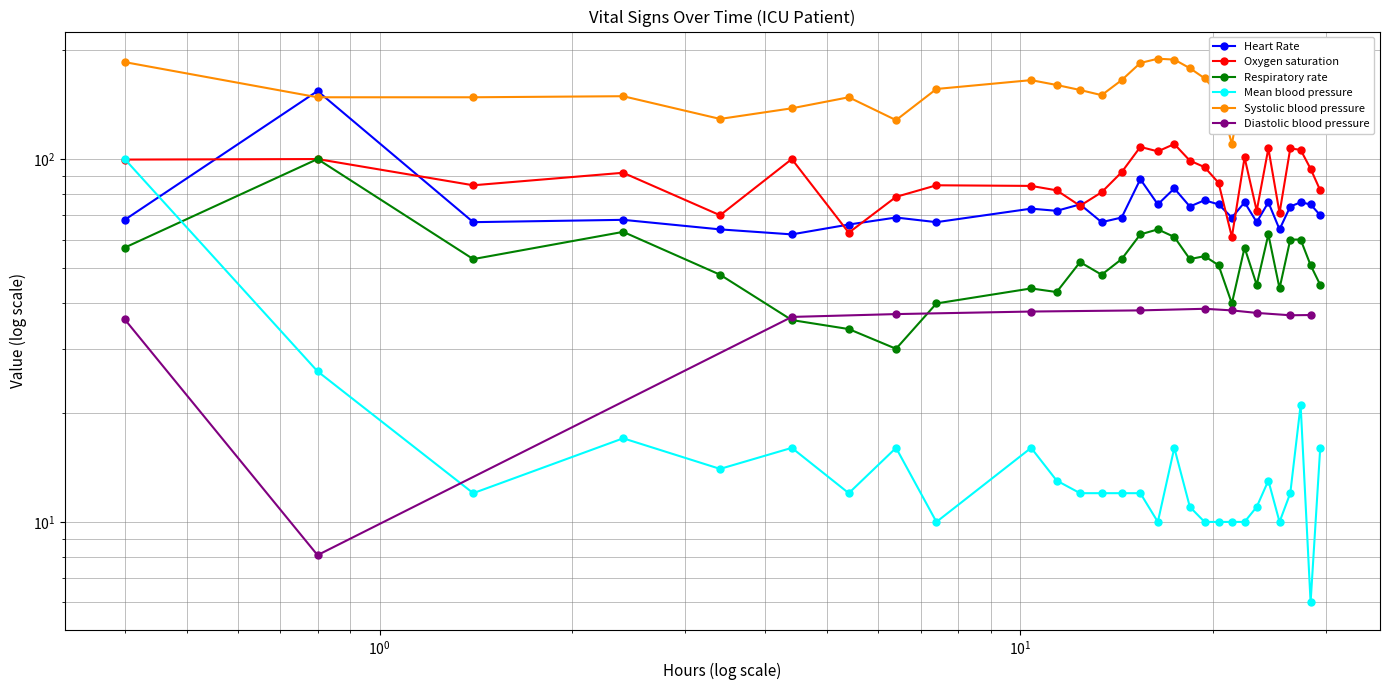

What is the lowest value of the Heart Rate series?

62.0